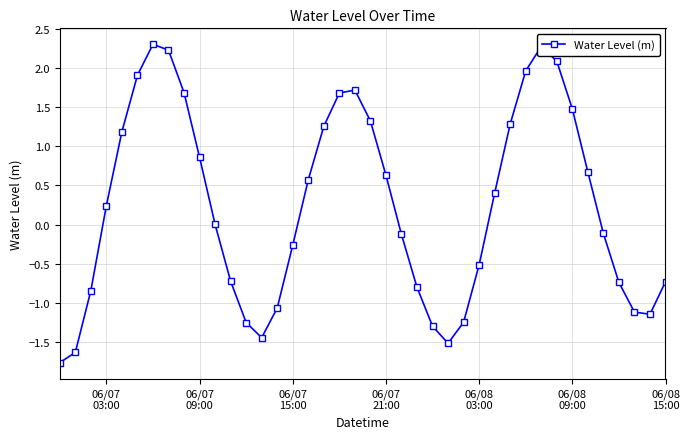

What is the greatest value displayed?

2.3